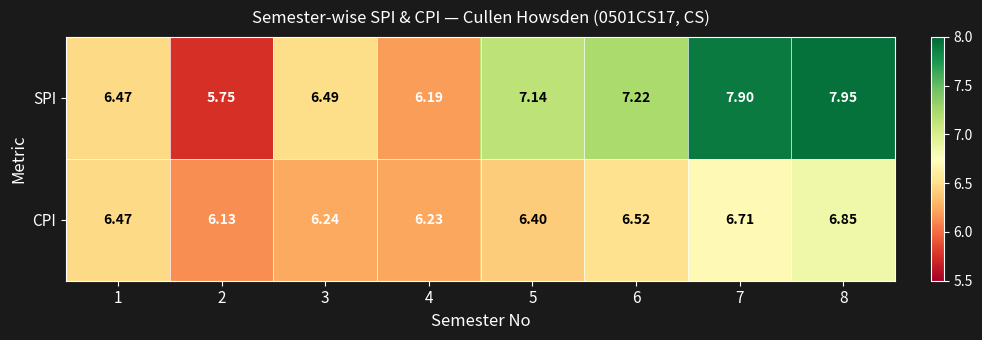

List the series in order of their peak value, highest first.

SPI, CPI